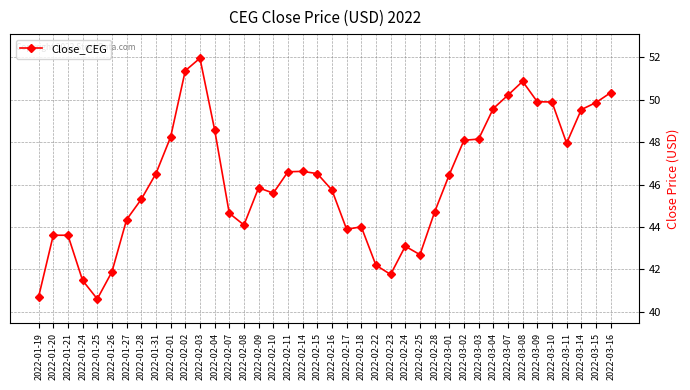

True or false: the data has more than 0 interior local peaks.

True